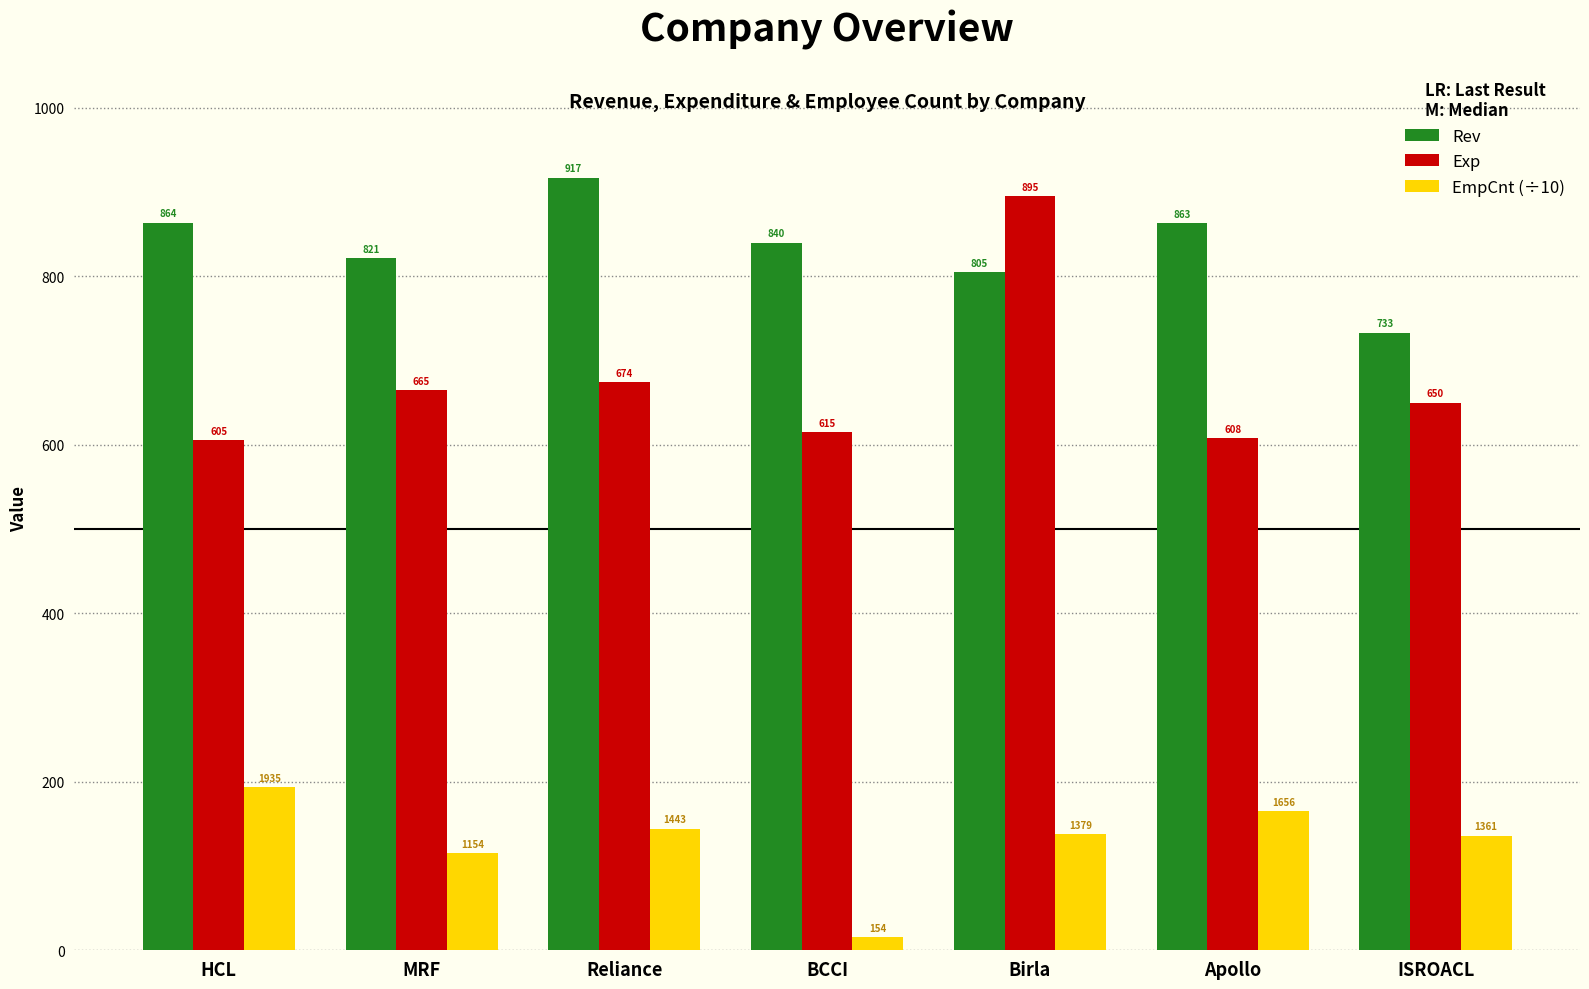

At which category is the sum across all series the highest?

Birla